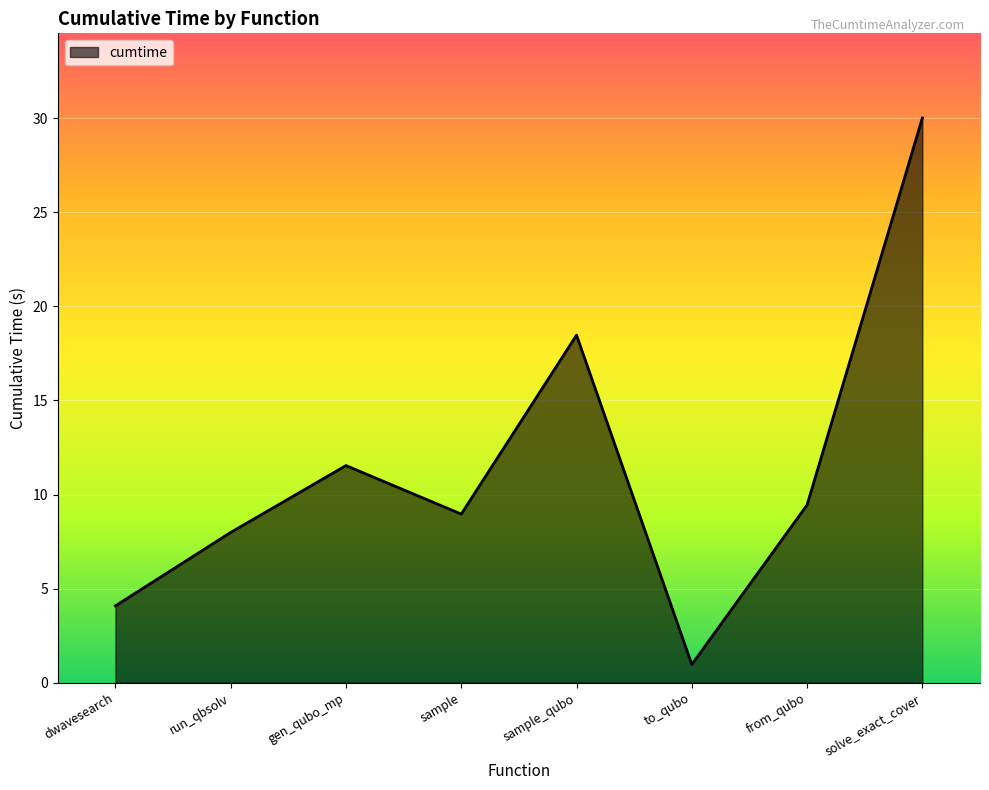

Rank the categories by value from lowest to highest.

to_qubo, dwavesearch, run_qbsolv, sample, from_qubo, gen_qubo_mp, sample_qubo, solve_exact_cover